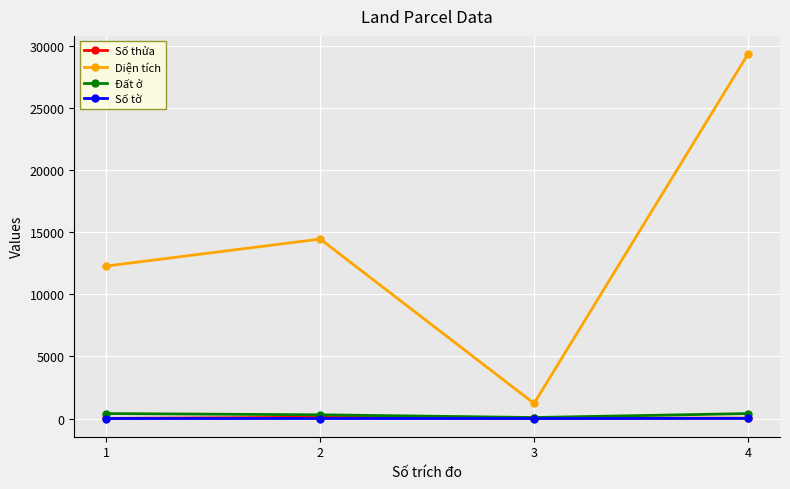

Which series has the widest spread of values?

Diện tích